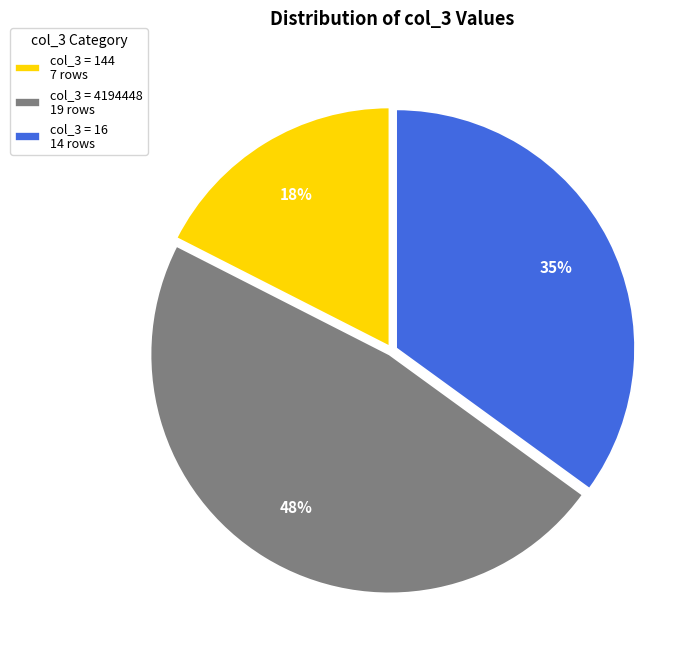

What is the largest slice in the pie chart?

col_3 = 4194448 19 rows